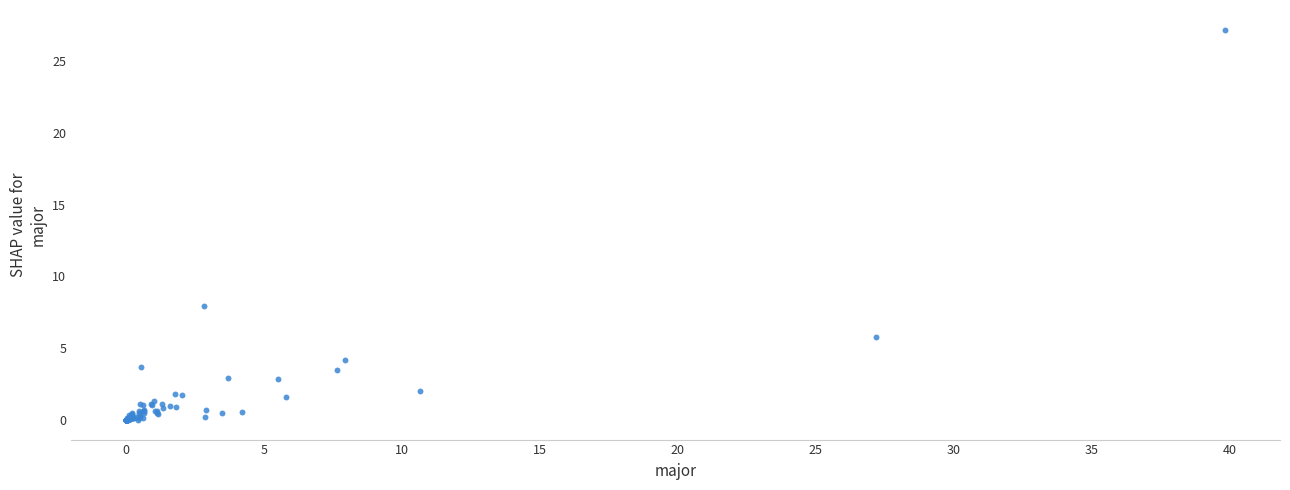

What Y value in the scatter plot is closest to 13?

8.0